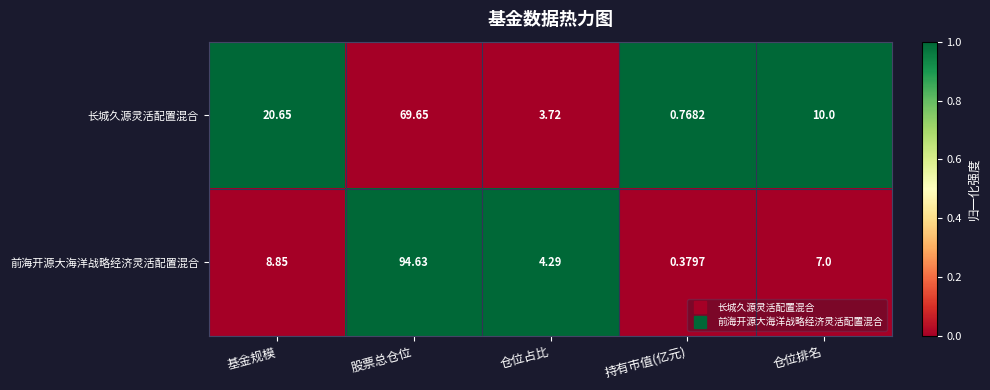

How many categories are shown in the chart?

5